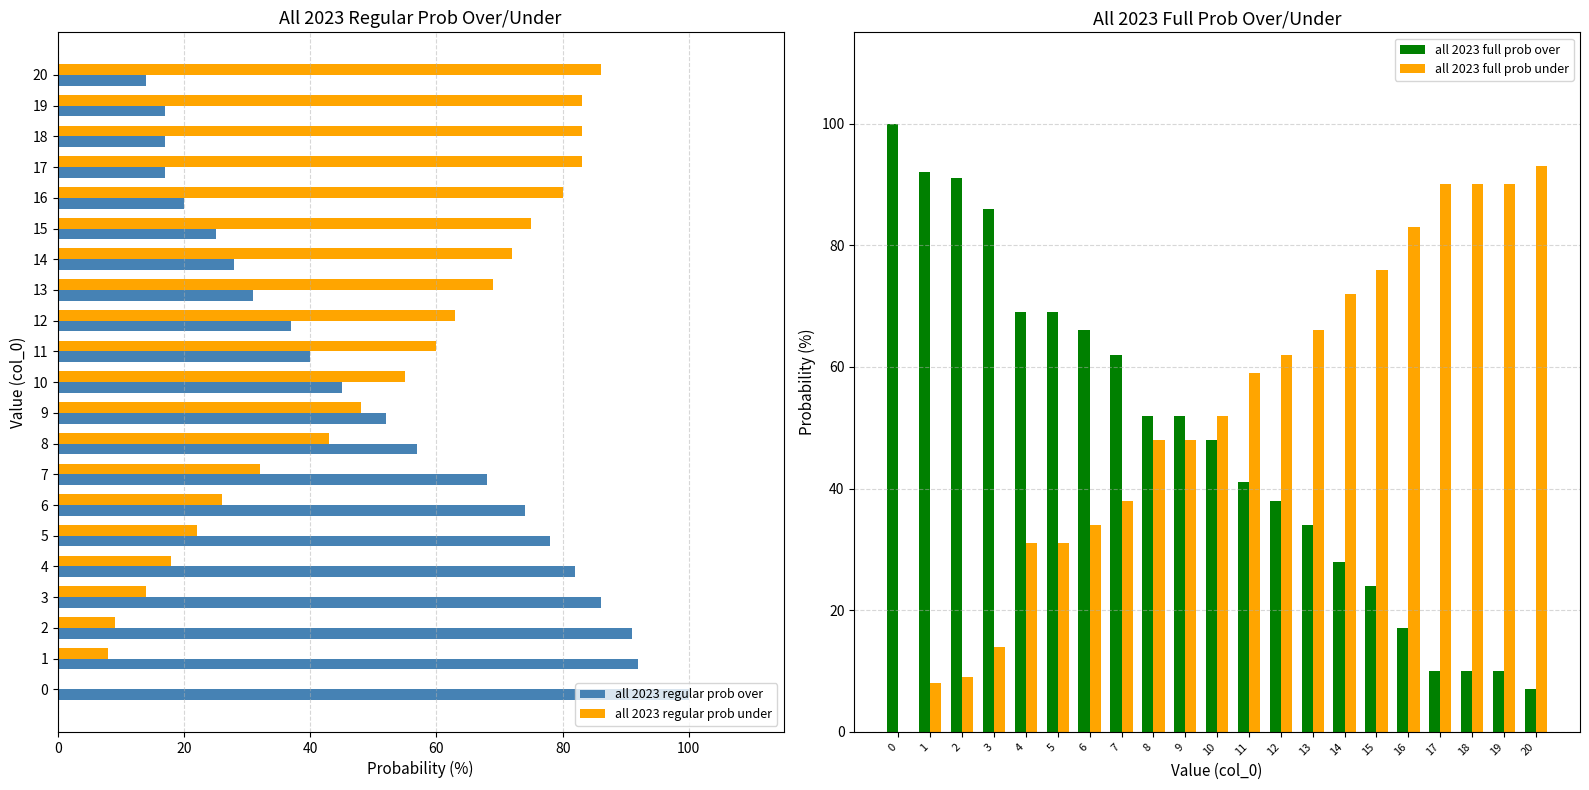

Which series has the largest range (max minus min)?

all 2023 full prob over